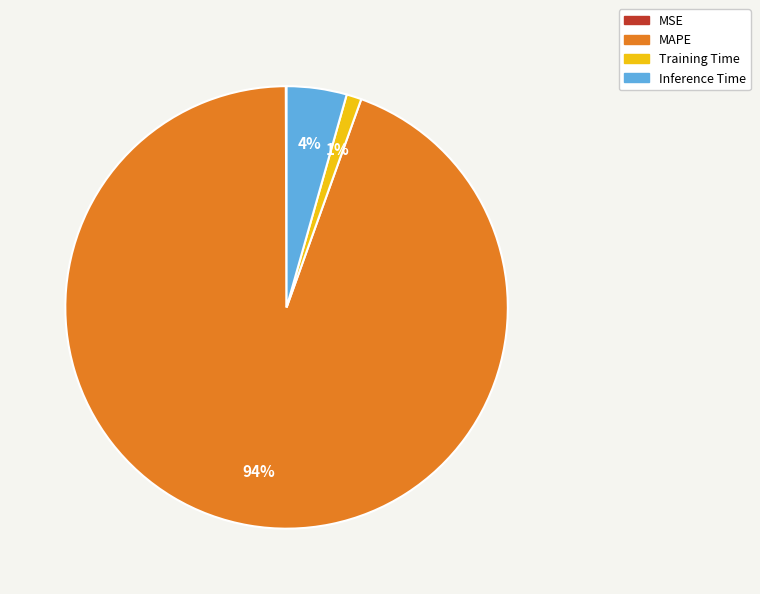

Which category has the biggest portion of the pie?

MAPE